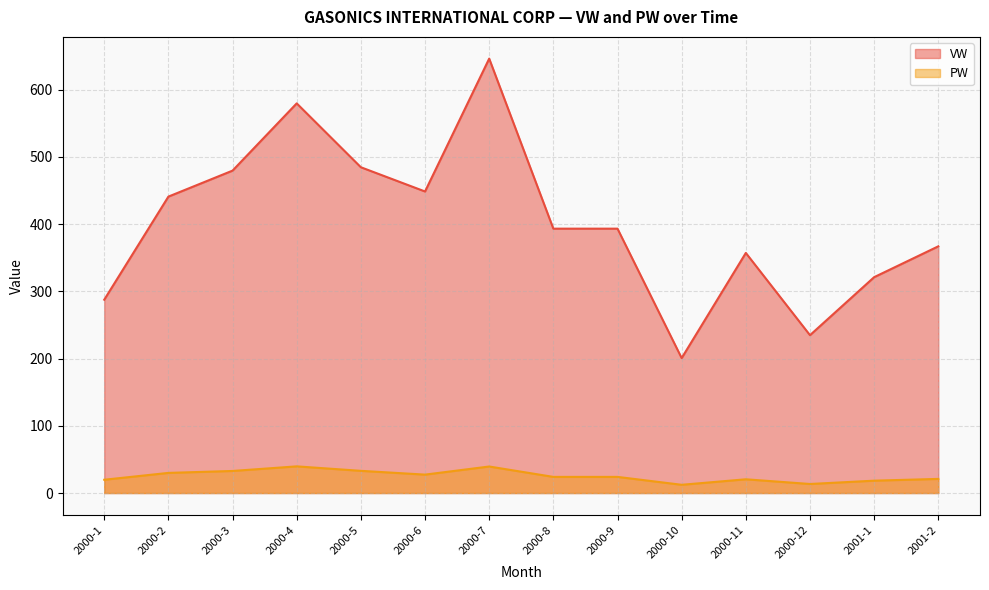

At which category does the chart reach its peak across all series?

2000-7